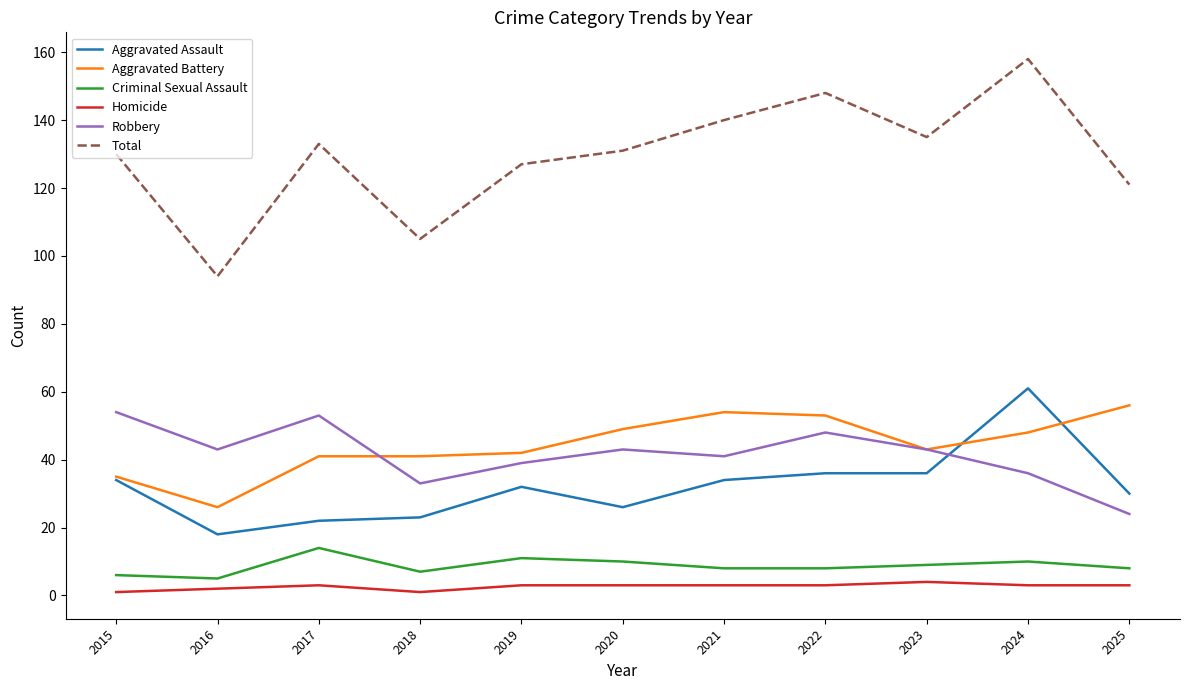

What is the sum of the Total values at 2017 and 2023?

268